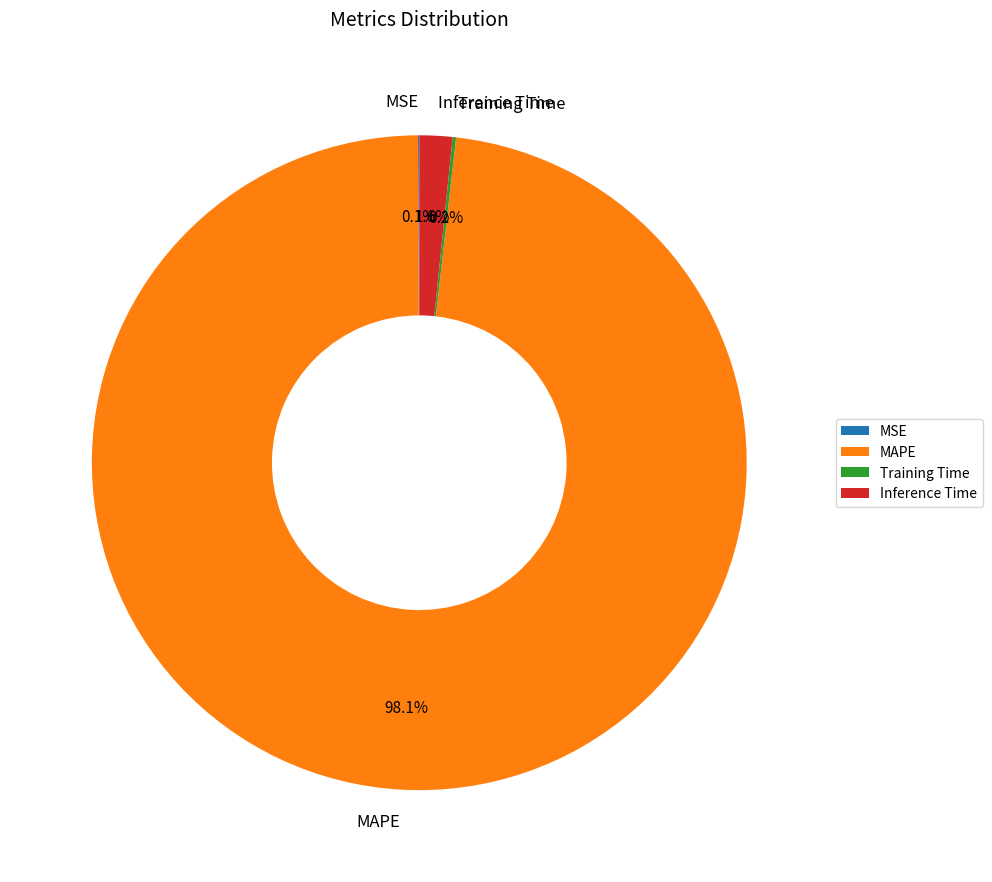

Is MAPE the majority of the pie?

Yes